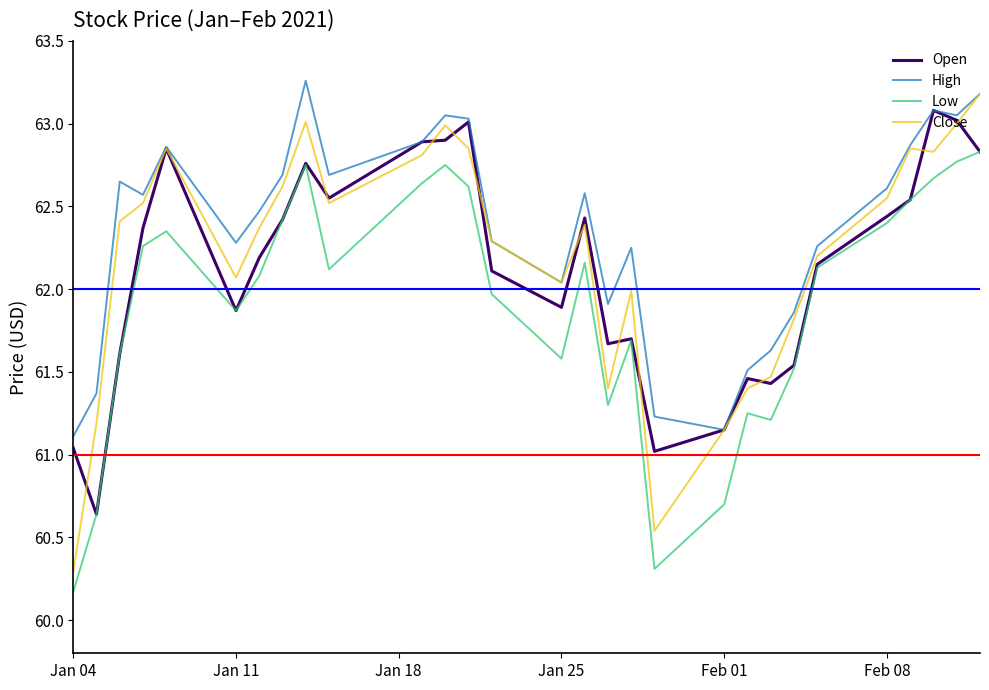

At how many categories does at least one series exceed 61?

29